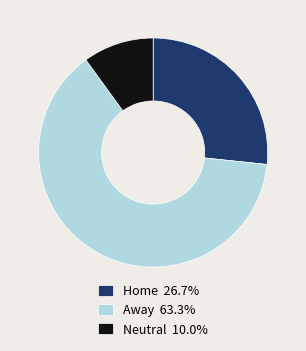

Is there a majority slice in this chart?

Yes